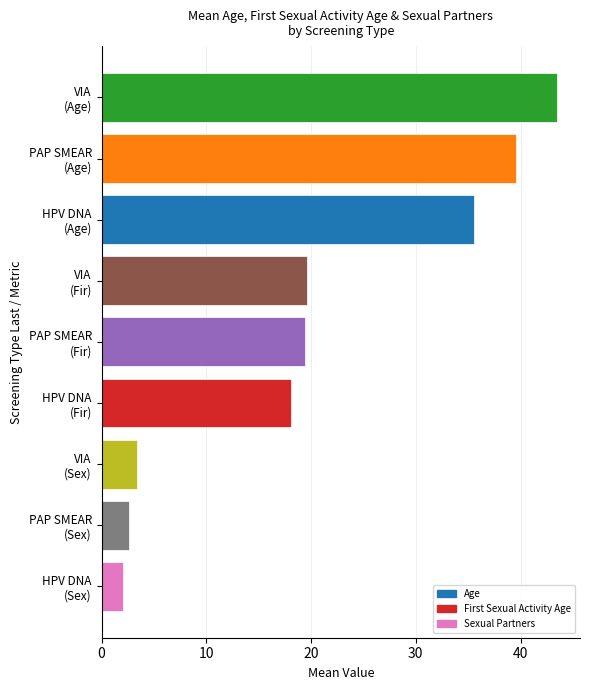

What is the minimum value shown in the chart?

2.1